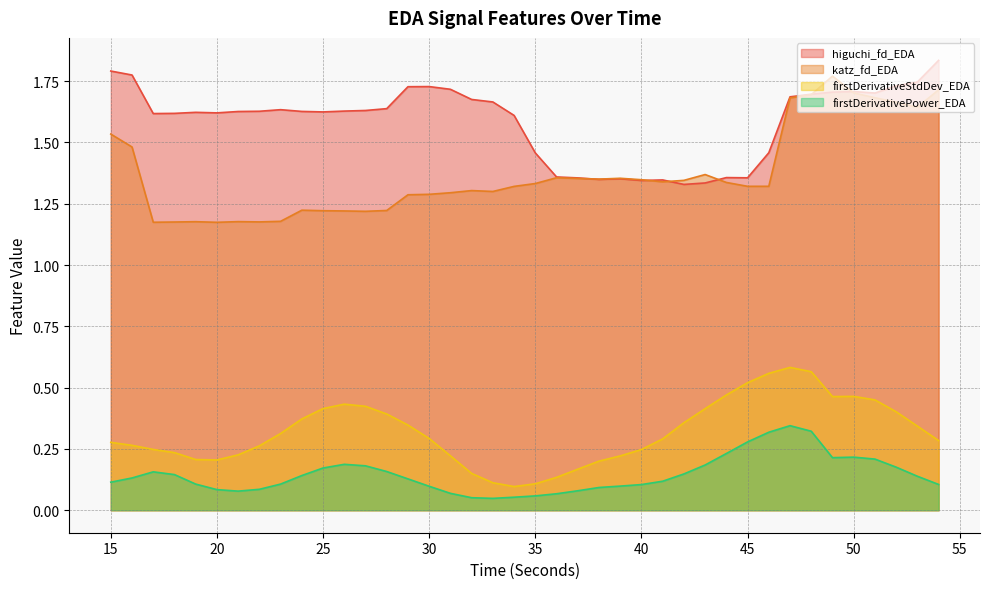

Which series has the largest total across all categories?

higuchi_fd_EDA